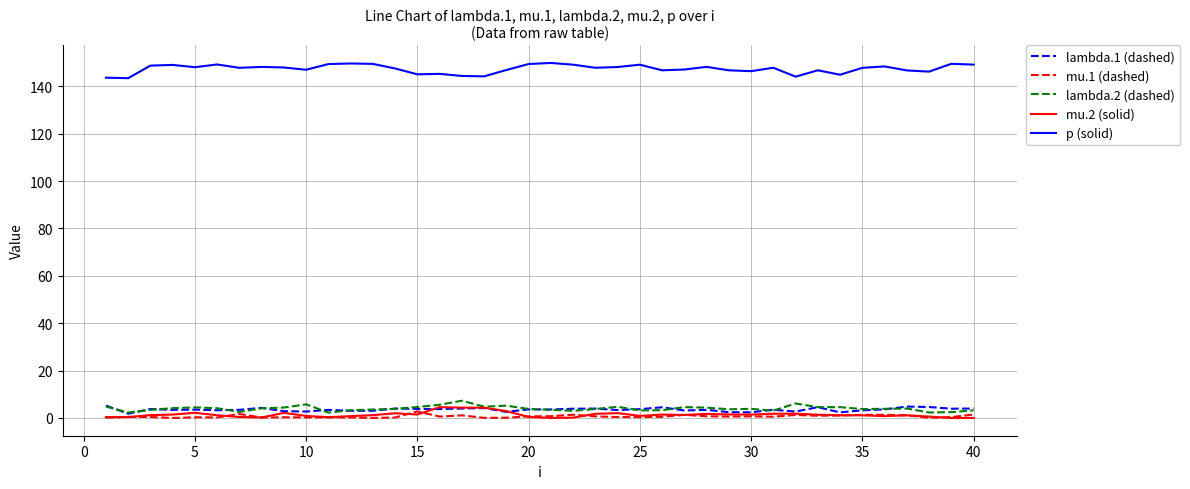

True or false: p (solid) and mu.2 (solid) cross at least once.

False